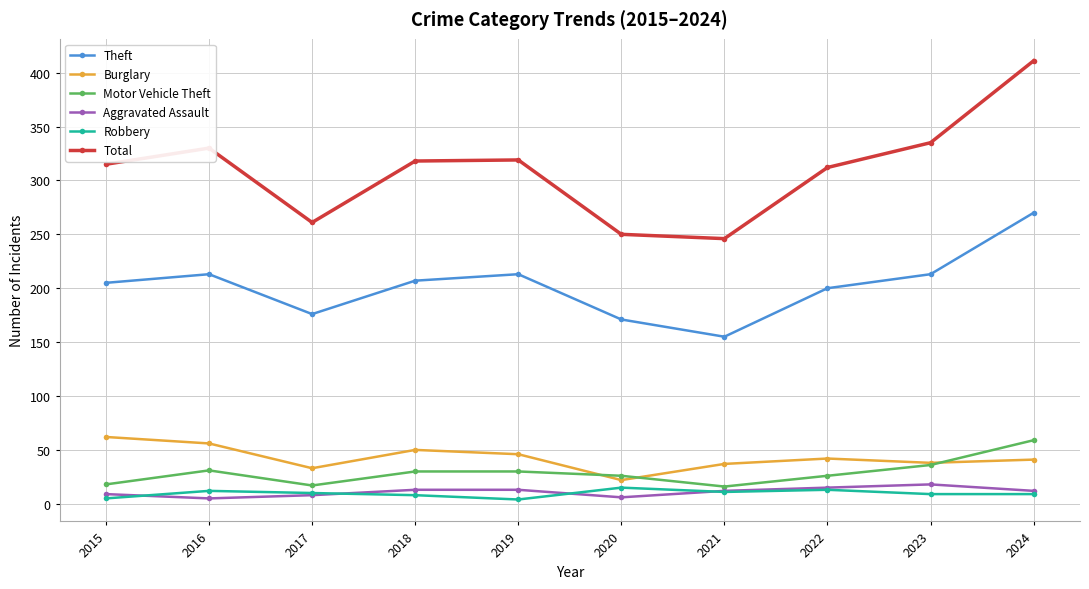

What is the average value of the Robbery series?

10